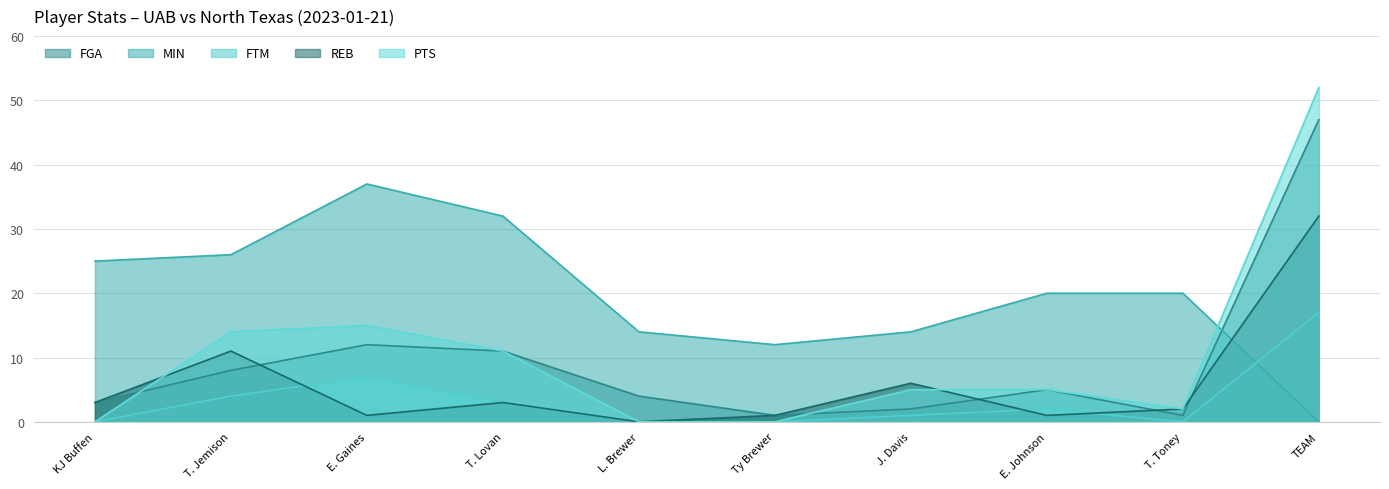

How many distinct data groups are displayed?

5